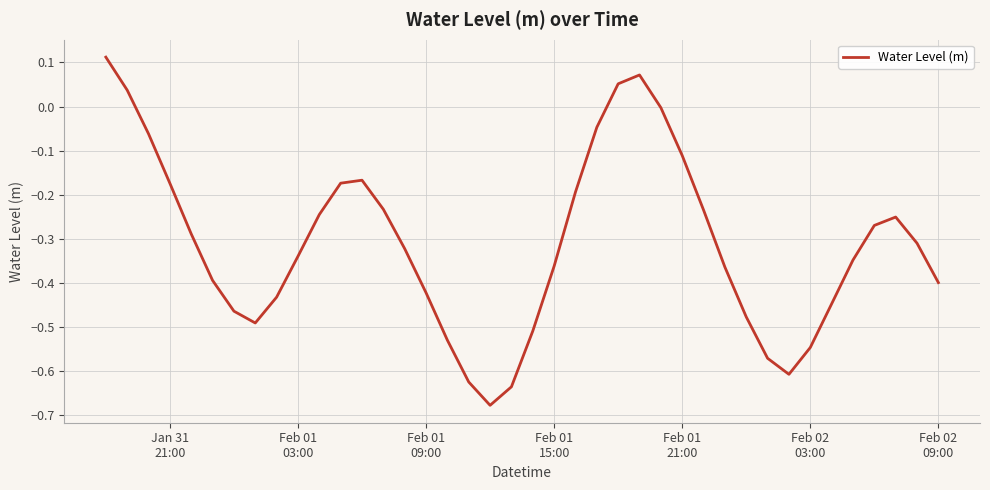

What is the difference between the maximum and minimum values?

0.8